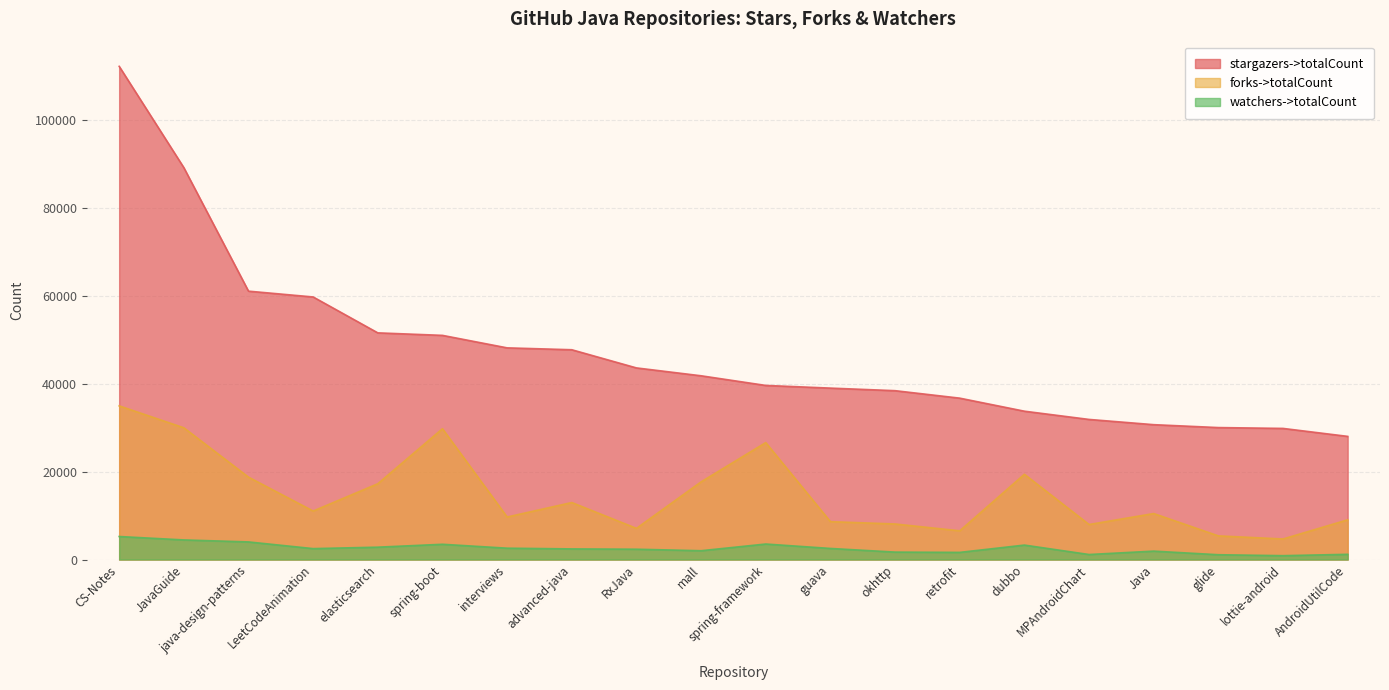

Which category has the highest value across all series?

CS-Notes